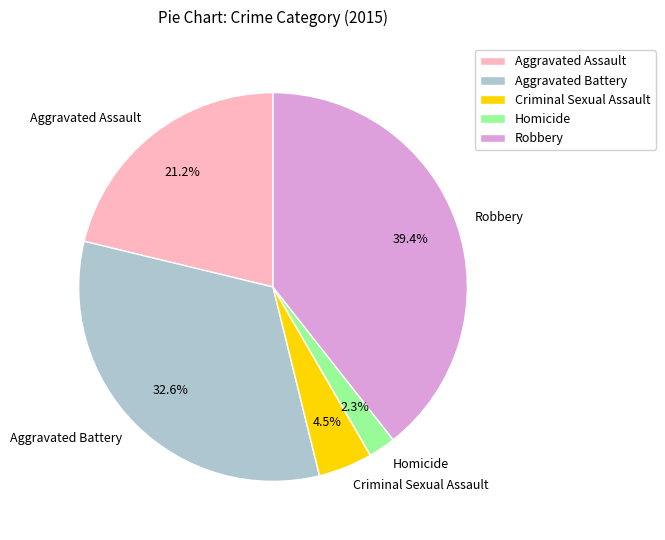

Approximately how many times larger is the value at Aggravated Assault compared to Criminal Sexual Assault?

4.7